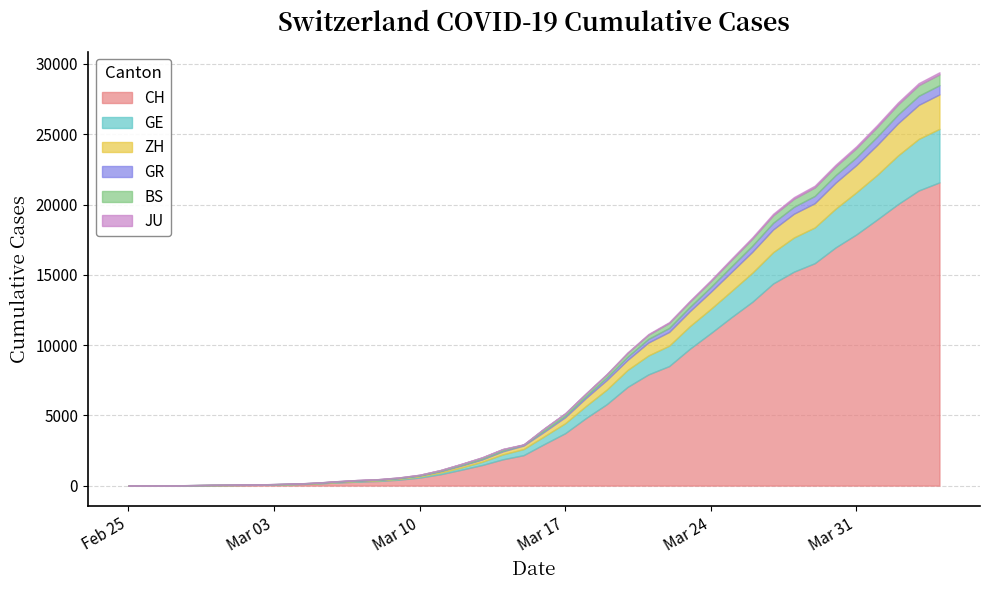

What is the total value across all series at 2020-03-29?

21338